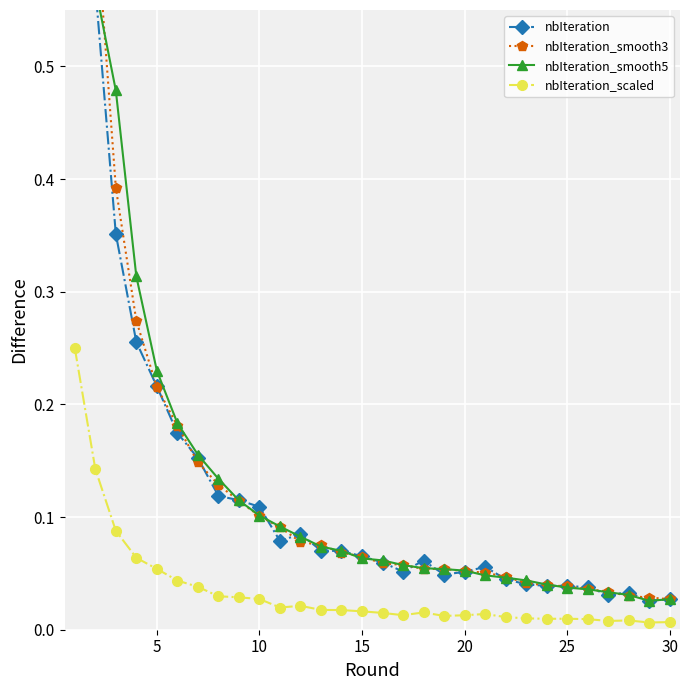

True or false: nbIteration_scaled has more than 0 interior local peaks.

True